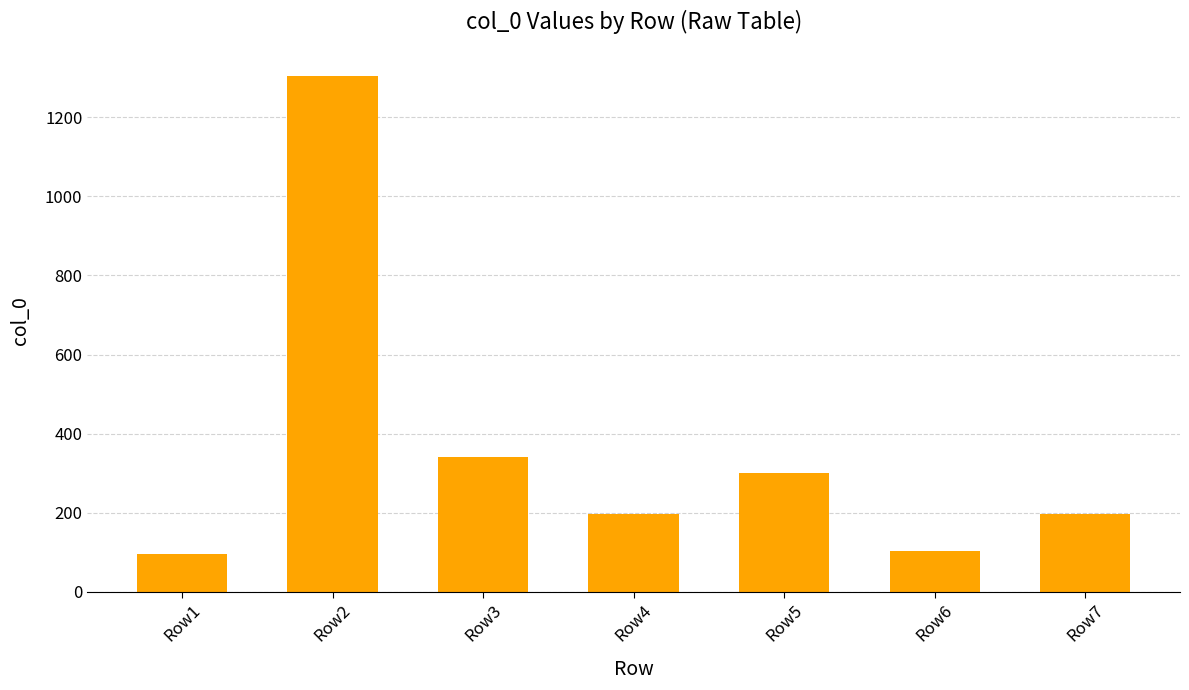

Does the chart contain any negative values?

No